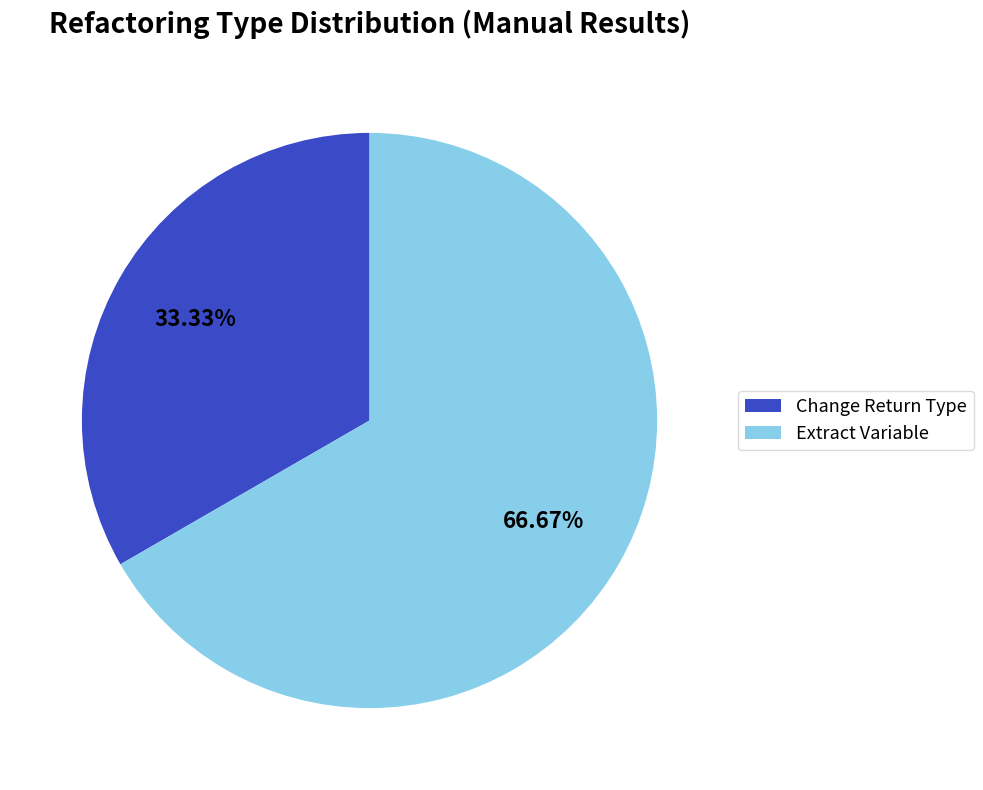

Between Change Return Type and Extract Variable, which is larger?

Extract Variable